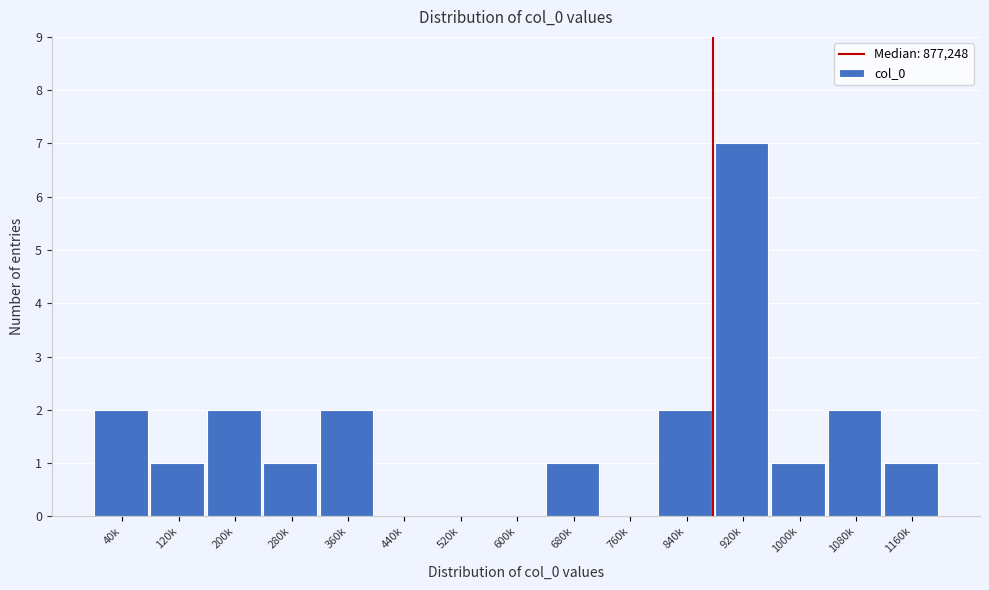

Reading left to right, list all the values displayed in this chart.

40k=2	120k=1	200k=2	280k=1	360k=2	440k=0	520k=0	600k=0	680k=1	760k=0	840k=2	920k=7	1000k=1	1080k=2	1160k=1